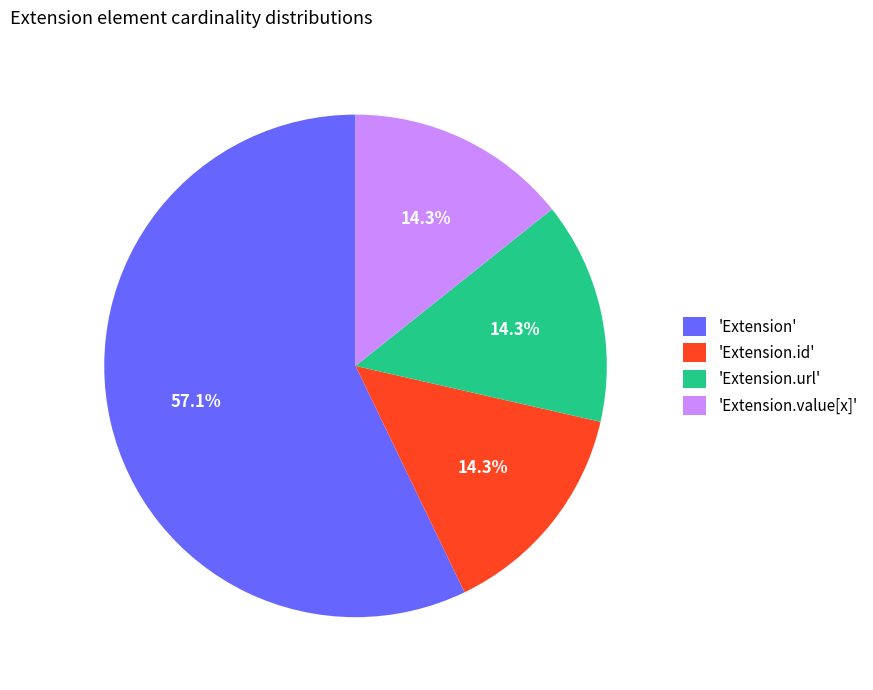

Is 'Extension' the majority of the pie?

Yes